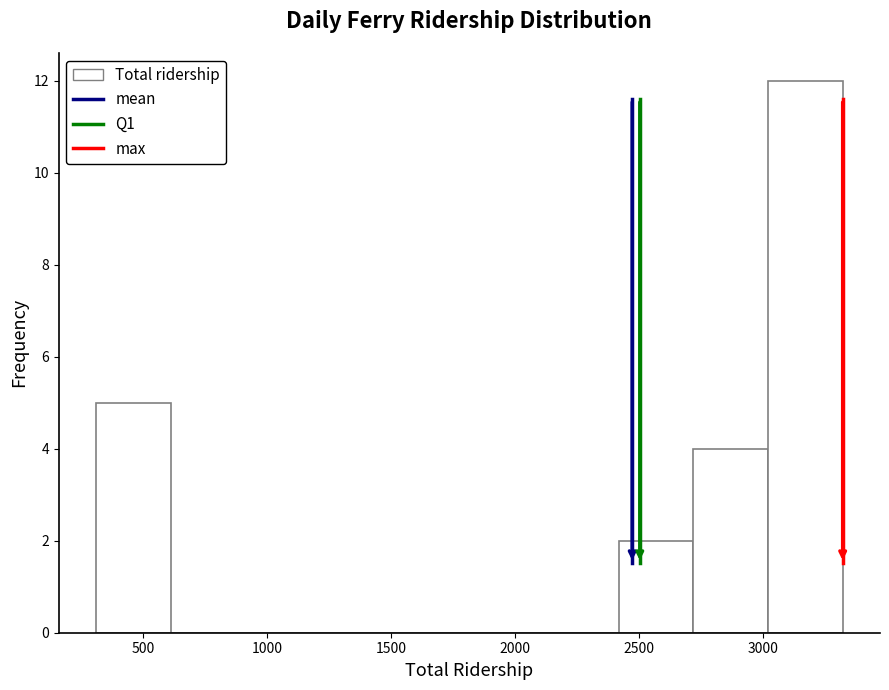

Which range on the x-axis has the tallest bar?

3000 to 3300